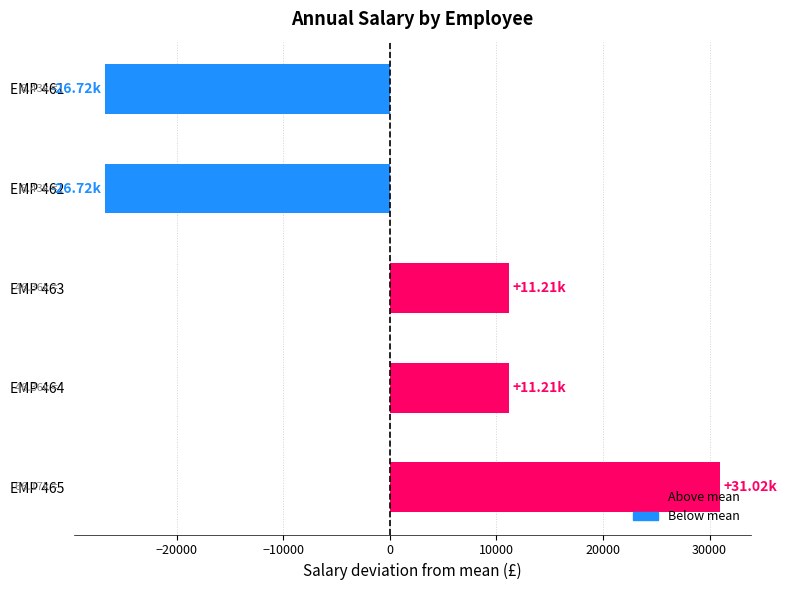

Between EMP 465 and EMP 463, which is larger?

EMP 465